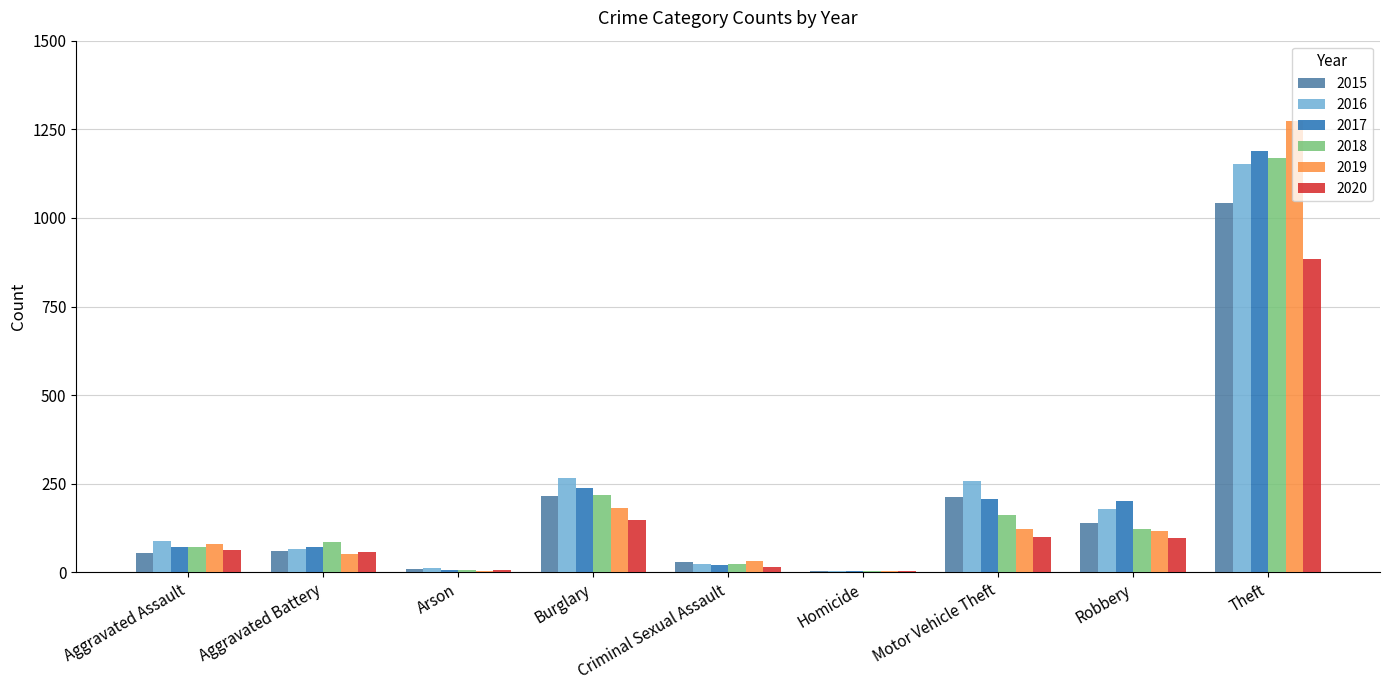

At which label does 2018 reach its peak?

Theft